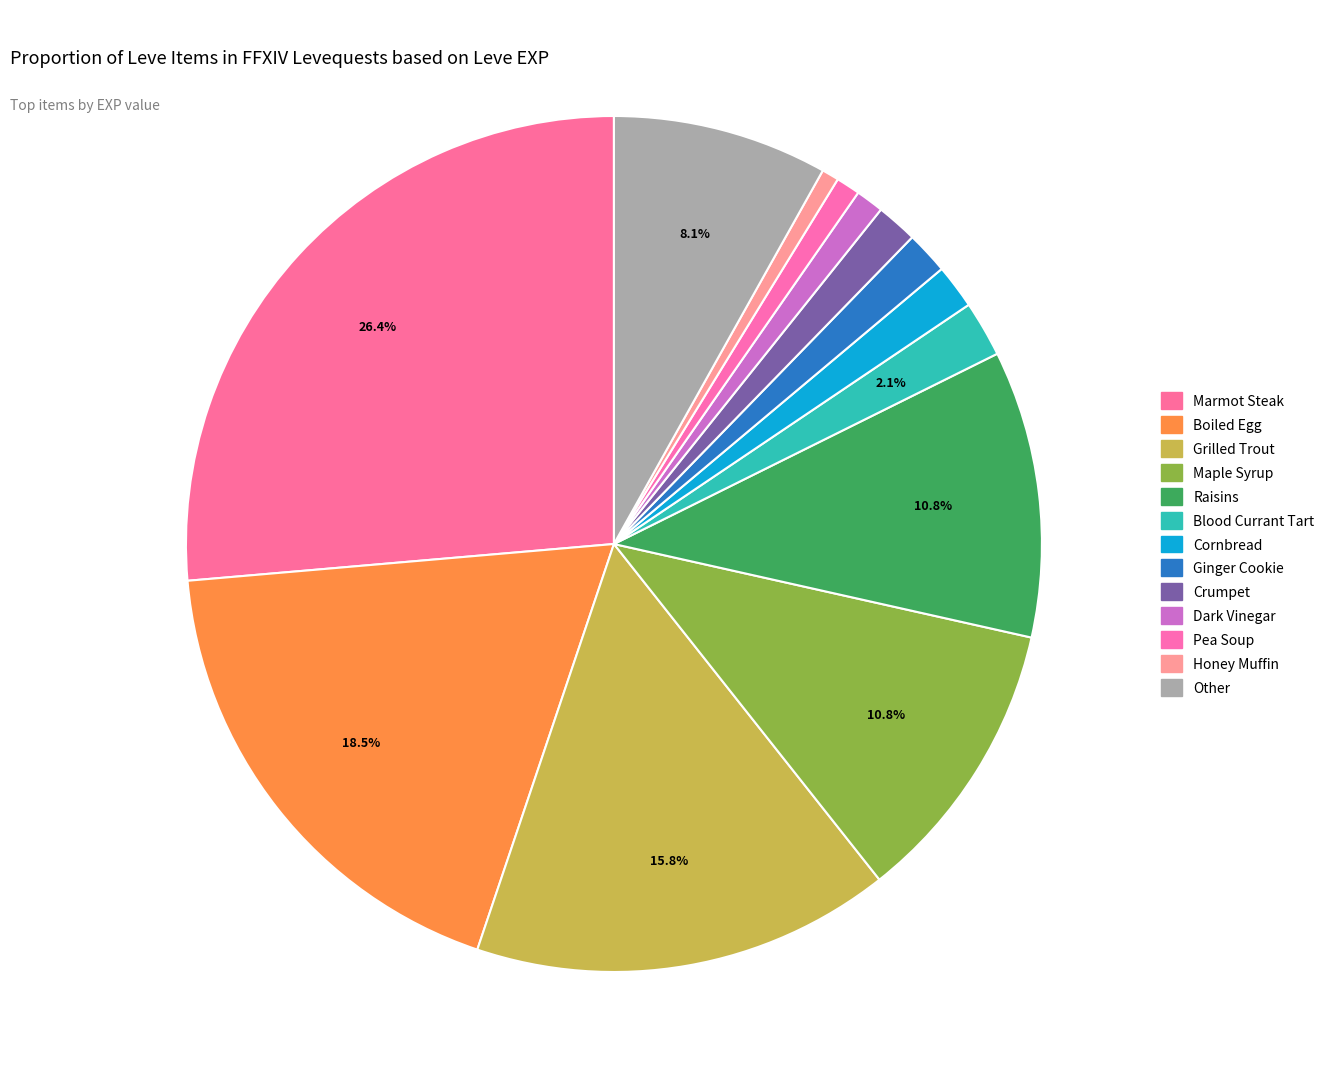

How many slices are in this pie chart?

13